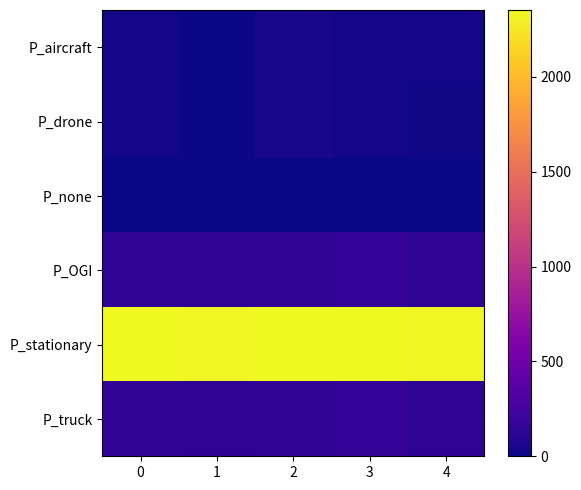

Reading right to left, extract all data points from this chart.

row_0: 4=20.4	3=23.7	2=41.7	1=6.8	0=22.6
row_1: 4=16.3	3=19.6	2=37.6	1=2.7	0=18.5
row_2: 4=0.0	3=0.0	2=0.0	1=0.0	0=0.0
row_3: 4=140.4	3=157.4	2=150.8	1=144.2	0=146.4
row_4: 4=2342.5	3=2348.0	2=2353.0	1=2335.4	0=2344.2
row_5: 4=142.2	3=157.5	2=153.7	1=146.0	0=150.9